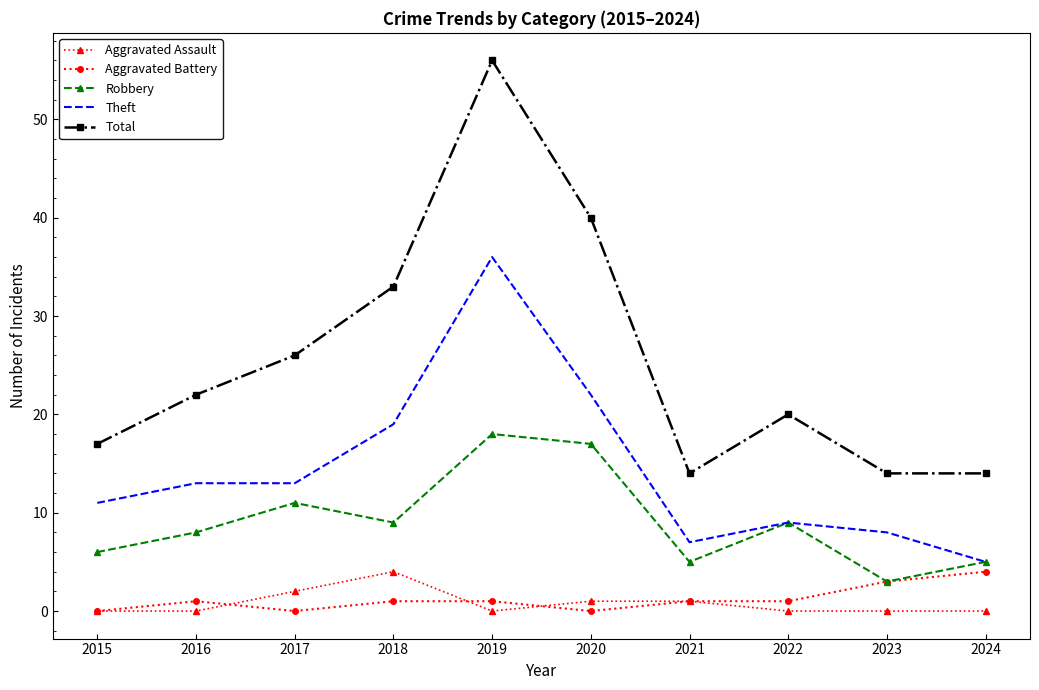

What is the approximate value of Theft at 2024?

5